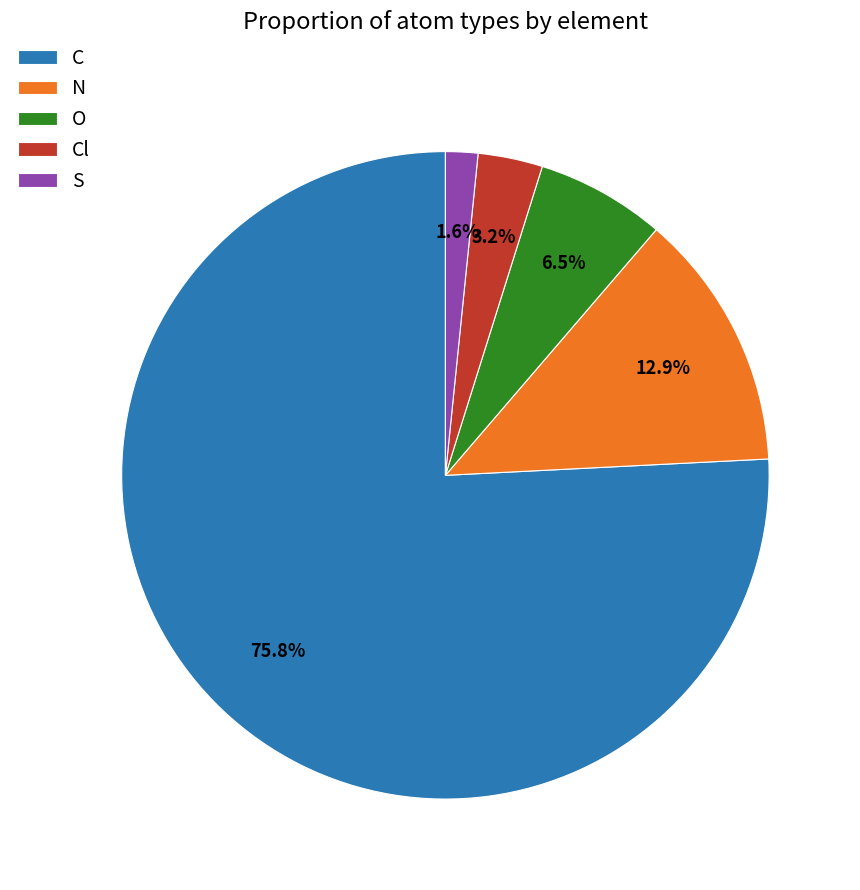

To the nearest percent, what percentage of the pie is Cl?

3%